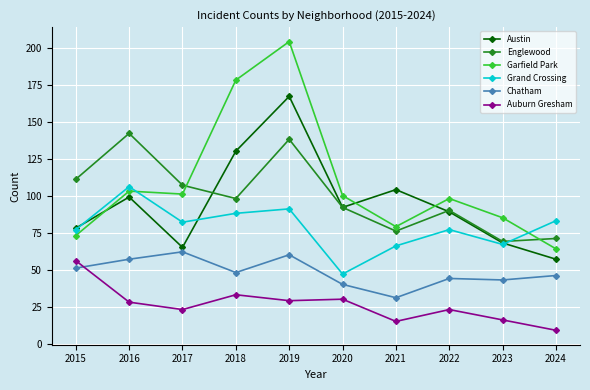

What is the value of the Auburn Gresham point at the 6th from the left?

30